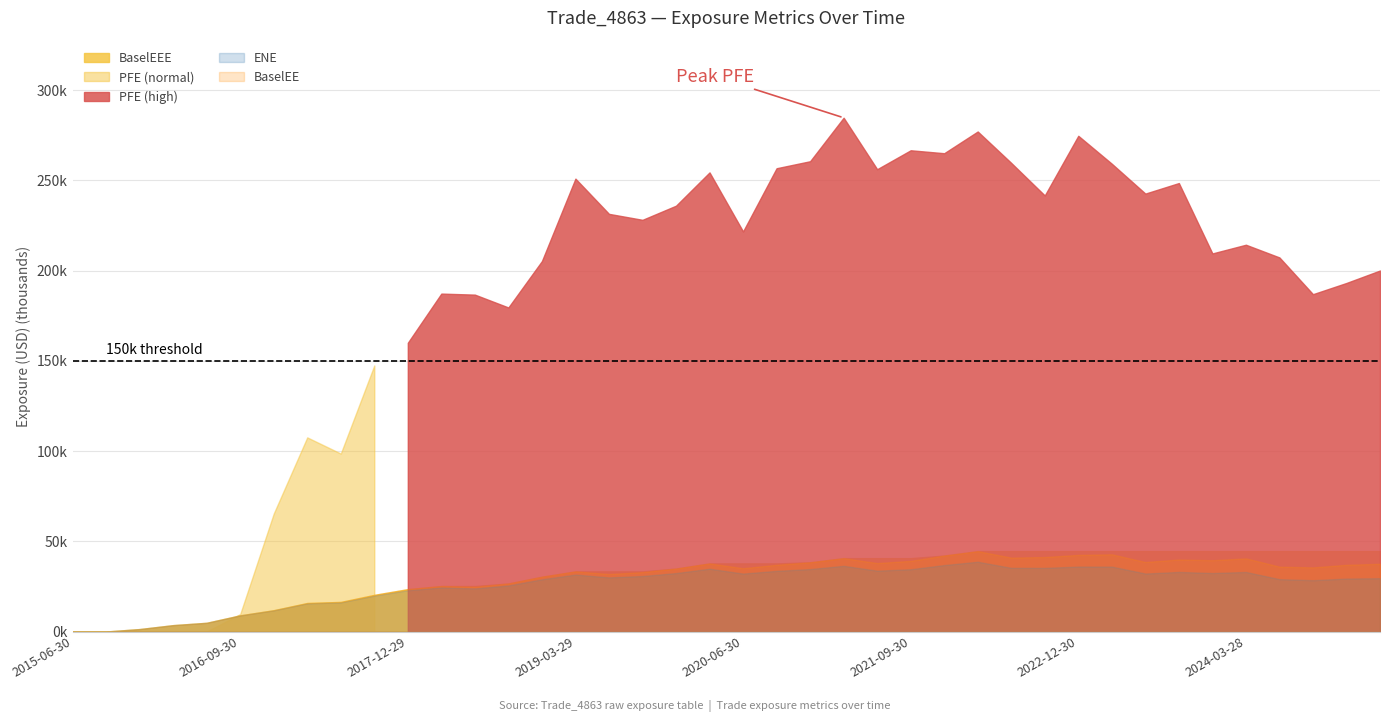

True or false: BaselEE and ENE cross at least once.

False